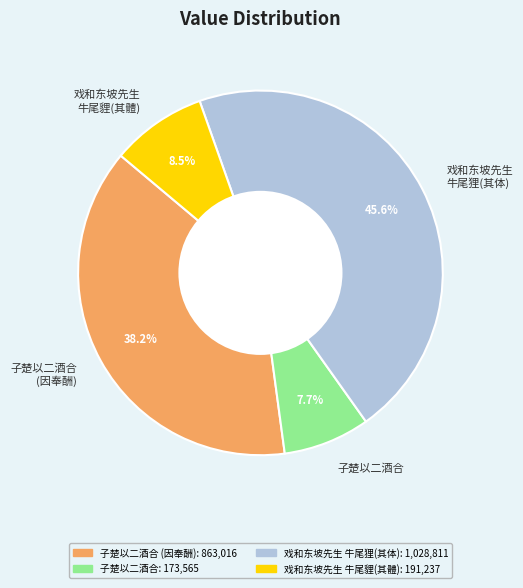

What is the smallest slice in the pie chart?

子楚以二酒合